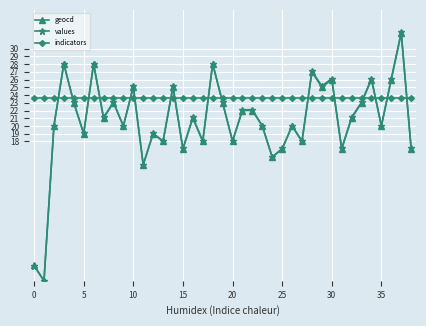

What is the maximum value shown in the chart?

32.1